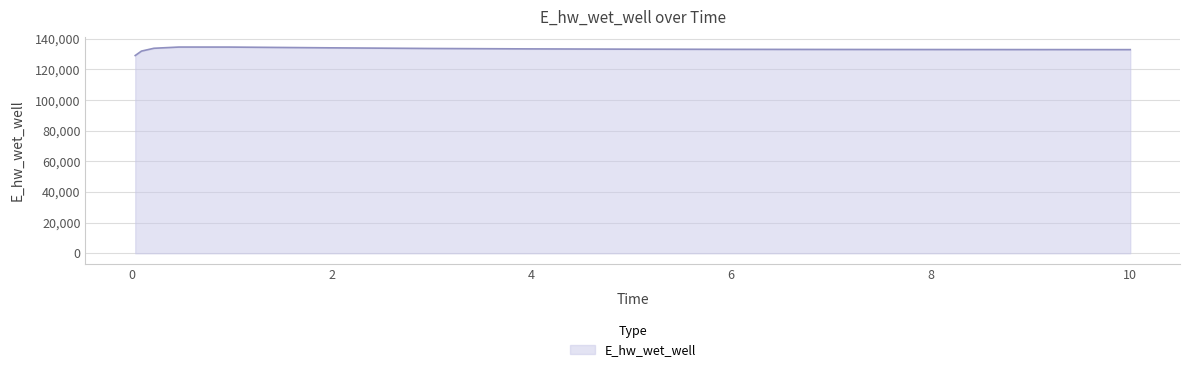

What is the greatest value displayed?

134569.5